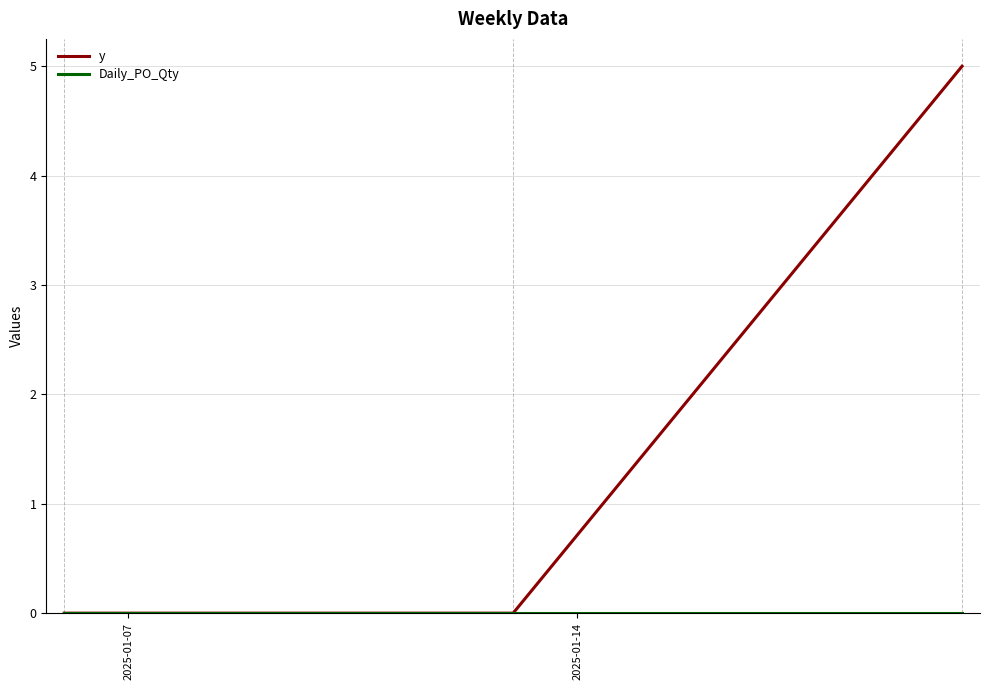

Which series has the largest total across all categories?

y